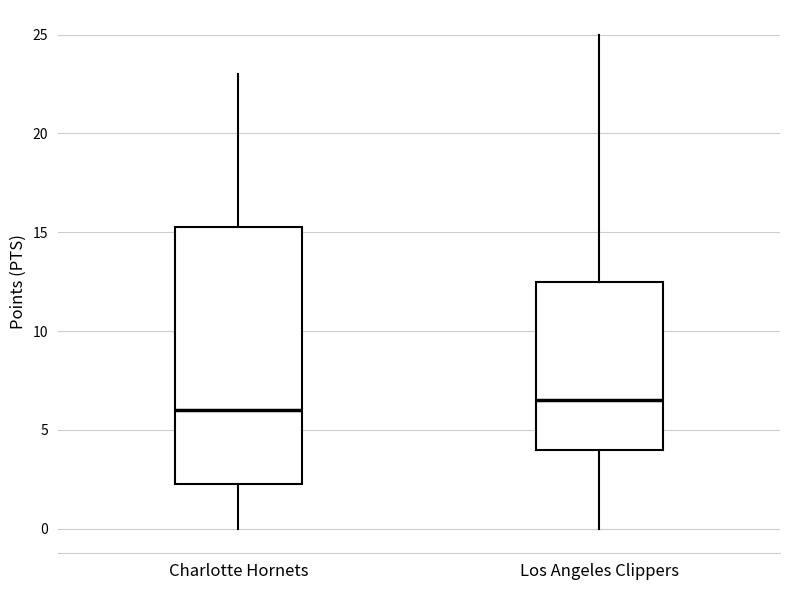

Reading left to right, transcribe this box plot: for each box, give where its median line is, the range the box spans, and where its two whiskers end, as read against the y-axis. The values are not printed on the chart, so give them approximately, as read against the axis.

Charlotte Hornets: median 6.0, box 2.5 to 15.5, whiskers 0.0 to 23.0
Los Angeles Clippers: median 6.5, box 4.0 to 12.5, whiskers 0.0 to 25.0